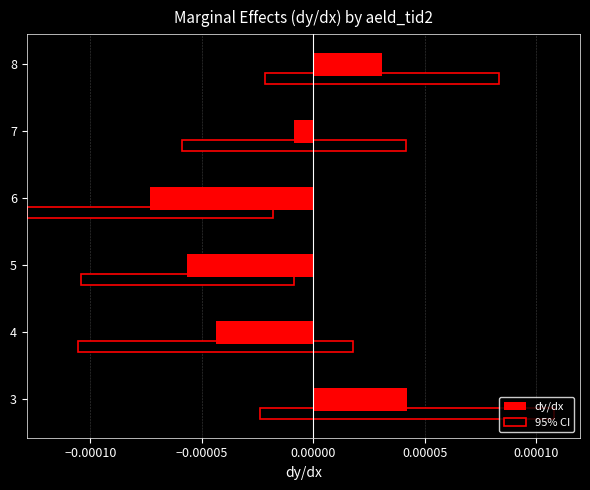

At 4, list the series in order from largest to smallest.

95% CI, dy/dx